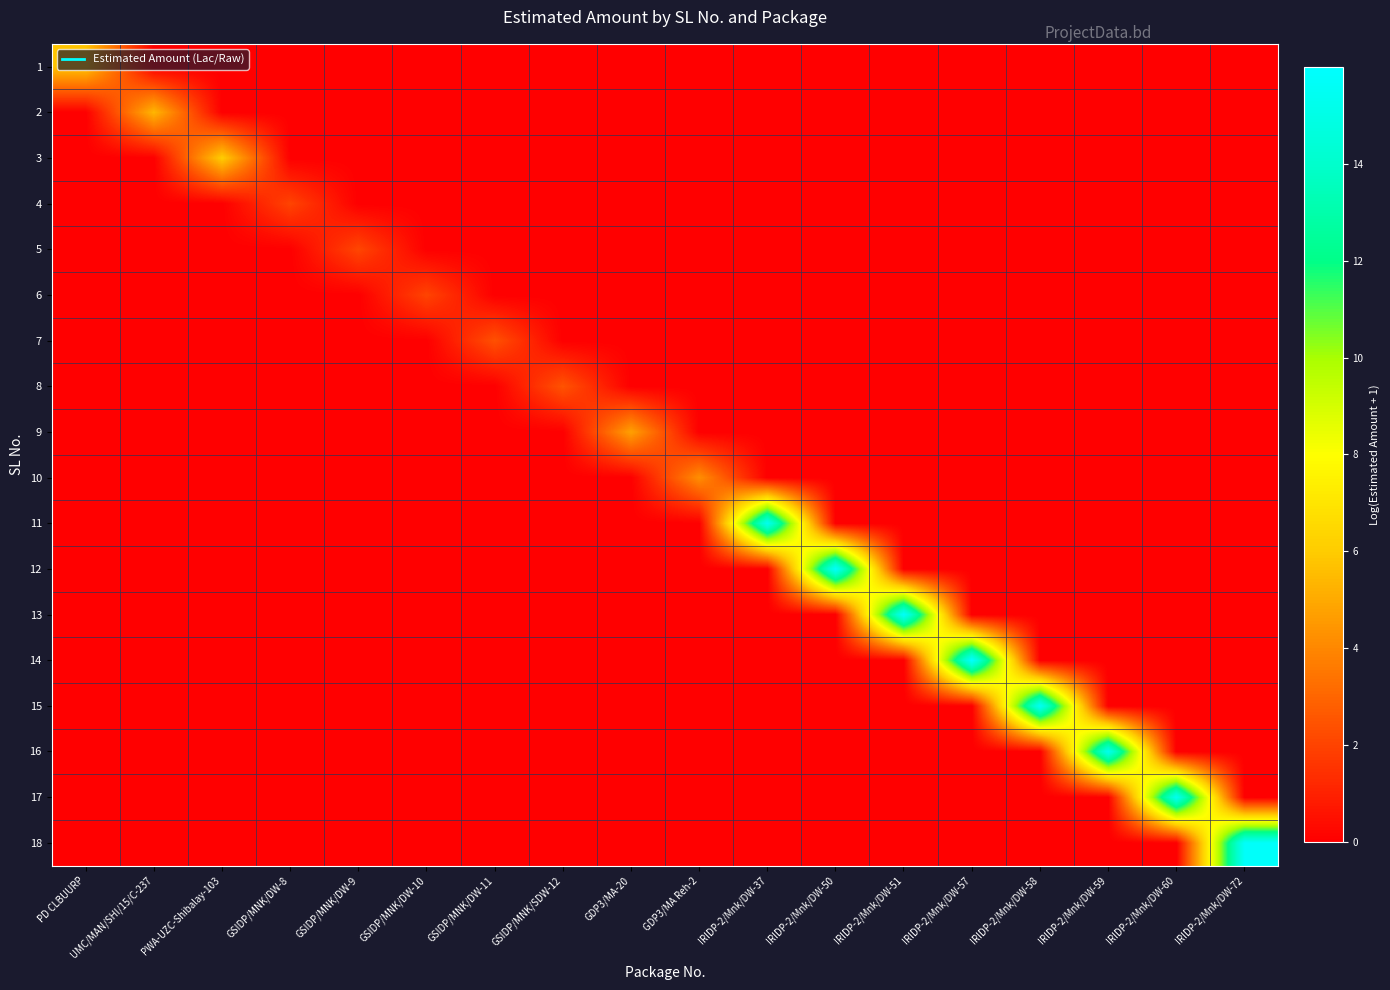

Reading left to right, extract all data points from this chart.

1: PD CLBUURP=5.8	UMC/MAN/SHI/15/C-237=0.0	PWA-UZC-Shibalay-103=0.0	GSIDP/MNK/DW-8=0.0	GSIDP/MNK/DW-9=0.0	GSIDP/MNK/DW-10=0.0	GSIDP/MNK/DW-11=0.0	GSIDP/MNK/SDW-12=0.0	GDP3/MA-20=0.0	GDP3/MA Reh-2=0.0	IRIDP-2/Mnk/DW-37=0.0	IRIDP-2/Mnk/DW-50=0.0	IRIDP-2/Mnk/DW-51=0.0	IRIDP-2/Mnk/DW-57=0.0	IRIDP-2/Mnk/DW-58=0.0	IRIDP-2/Mnk/DW-59=0.0	IRIDP-2/Mnk/DW-60=0.0	IRIDP-2/Mnk/DW-72=0.0
2: PD CLBUURP=0.0	UMC/MAN/SHI/15/C-237=5.4	PWA-UZC-Shibalay-103=0.0	GSIDP/MNK/DW-8=0.0	GSIDP/MNK/DW-9=0.0	GSIDP/MNK/DW-10=0.0	GSIDP/MNK/DW-11=0.0	GSIDP/MNK/SDW-12=0.0	GDP3/MA-20=0.0	GDP3/MA Reh-2=0.0	IRIDP-2/Mnk/DW-37=0.0	IRIDP-2/Mnk/DW-50=0.0	IRIDP-2/Mnk/DW-51=0.0	IRIDP-2/Mnk/DW-57=0.0	IRIDP-2/Mnk/DW-58=0.0	IRIDP-2/Mnk/DW-59=0.0	IRIDP-2/Mnk/DW-60=0.0	IRIDP-2/Mnk/DW-72=0.0
3: PD CLBUURP=0.0	UMC/MAN/SHI/15/C-237=0.0	PWA-UZC-Shibalay-103=6.1	GSIDP/MNK/DW-8=0.0	GSIDP/MNK/DW-9=0.0	GSIDP/MNK/DW-10=0.0	GSIDP/MNK/DW-11=0.0	GSIDP/MNK/SDW-12=0.0	GDP3/MA-20=0.0	GDP3/MA Reh-2=0.0	IRIDP-2/Mnk/DW-37=0.0	IRIDP-2/Mnk/DW-50=0.0	IRIDP-2/Mnk/DW-51=0.0	IRIDP-2/Mnk/DW-57=0.0	IRIDP-2/Mnk/DW-58=0.0	IRIDP-2/Mnk/DW-59=0.0	IRIDP-2/Mnk/DW-60=0.0	IRIDP-2/Mnk/DW-72=0.0
4: PD CLBUURP=0.0	UMC/MAN/SHI/15/C-237=0.0	PWA-UZC-Shibalay-103=0.0	GSIDP/MNK/DW-8=2.0	GSIDP/MNK/DW-9=0.0	GSIDP/MNK/DW-10=0.0	GSIDP/MNK/DW-11=0.0	GSIDP/MNK/SDW-12=0.0	GDP3/MA-20=0.0	GDP3/MA Reh-2=0.0	IRIDP-2/Mnk/DW-37=0.0	IRIDP-2/Mnk/DW-50=0.0	IRIDP-2/Mnk/DW-51=0.0	IRIDP-2/Mnk/DW-57=0.0	IRIDP-2/Mnk/DW-58=0.0	IRIDP-2/Mnk/DW-59=0.0	IRIDP-2/Mnk/DW-60=0.0	IRIDP-2/Mnk/DW-72=0.0
5: PD CLBUURP=0.0	UMC/MAN/SHI/15/C-237=0.0	PWA-UZC-Shibalay-103=0.0	GSIDP/MNK/DW-8=0.0	GSIDP/MNK/DW-9=2.1	GSIDP/MNK/DW-10=0.0	GSIDP/MNK/DW-11=0.0	GSIDP/MNK/SDW-12=0.0	GDP3/MA-20=0.0	GDP3/MA Reh-2=0.0	IRIDP-2/Mnk/DW-37=0.0	IRIDP-2/Mnk/DW-50=0.0	IRIDP-2/Mnk/DW-51=0.0	IRIDP-2/Mnk/DW-57=0.0	IRIDP-2/Mnk/DW-58=0.0	IRIDP-2/Mnk/DW-59=0.0	IRIDP-2/Mnk/DW-60=0.0	IRIDP-2/Mnk/DW-72=0.0
6: PD CLBUURP=0.0	UMC/MAN/SHI/15/C-237=0.0	PWA-UZC-Shibalay-103=0.0	GSIDP/MNK/DW-8=0.0	GSIDP/MNK/DW-9=0.0	GSIDP/MNK/DW-10=2.0	GSIDP/MNK/DW-11=0.0	GSIDP/MNK/SDW-12=0.0	GDP3/MA-20=0.0	GDP3/MA Reh-2=0.0	IRIDP-2/Mnk/DW-37=0.0	IRIDP-2/Mnk/DW-50=0.0	IRIDP-2/Mnk/DW-51=0.0	IRIDP-2/Mnk/DW-57=0.0	IRIDP-2/Mnk/DW-58=0.0	IRIDP-2/Mnk/DW-59=0.0	IRIDP-2/Mnk/DW-60=0.0	IRIDP-2/Mnk/DW-72=0.0
7: PD CLBUURP=0.0	UMC/MAN/SHI/15/C-237=0.0	PWA-UZC-Shibalay-103=0.0	GSIDP/MNK/DW-8=0.0	GSIDP/MNK/DW-9=0.0	GSIDP/MNK/DW-10=0.0	GSIDP/MNK/DW-11=2.4	GSIDP/MNK/SDW-12=0.0	GDP3/MA-20=0.0	GDP3/MA Reh-2=0.0	IRIDP-2/Mnk/DW-37=0.0	IRIDP-2/Mnk/DW-50=0.0	IRIDP-2/Mnk/DW-51=0.0	IRIDP-2/Mnk/DW-57=0.0	IRIDP-2/Mnk/DW-58=0.0	IRIDP-2/Mnk/DW-59=0.0	IRIDP-2/Mnk/DW-60=0.0	IRIDP-2/Mnk/DW-72=0.0
8: PD CLBUURP=0.0	UMC/MAN/SHI/15/C-237=0.0	PWA-UZC-Shibalay-103=0.0	GSIDP/MNK/DW-8=0.0	GSIDP/MNK/DW-9=0.0	GSIDP/MNK/DW-10=0.0	GSIDP/MNK/DW-11=0.0	GSIDP/MNK/SDW-12=2.5	GDP3/MA-20=0.0	GDP3/MA Reh-2=0.0	IRIDP-2/Mnk/DW-37=0.0	IRIDP-2/Mnk/DW-50=0.0	IRIDP-2/Mnk/DW-51=0.0	IRIDP-2/Mnk/DW-57=0.0	IRIDP-2/Mnk/DW-58=0.0	IRIDP-2/Mnk/DW-59=0.0	IRIDP-2/Mnk/DW-60=0.0	IRIDP-2/Mnk/DW-72=0.0
9: PD CLBUURP=0.0	UMC/MAN/SHI/15/C-237=0.0	PWA-UZC-Shibalay-103=0.0	GSIDP/MNK/DW-8=0.0	GSIDP/MNK/DW-9=0.0	GSIDP/MNK/DW-10=0.0	GSIDP/MNK/DW-11=0.0	GSIDP/MNK/SDW-12=0.0	GDP3/MA-20=4.8	GDP3/MA Reh-2=0.0	IRIDP-2/Mnk/DW-37=0.0	IRIDP-2/Mnk/DW-50=0.0	IRIDP-2/Mnk/DW-51=0.0	IRIDP-2/Mnk/DW-57=0.0	IRIDP-2/Mnk/DW-58=0.0	IRIDP-2/Mnk/DW-59=0.0	IRIDP-2/Mnk/DW-60=0.0	IRIDP-2/Mnk/DW-72=0.0
10: PD CLBUURP=0.0	UMC/MAN/SHI/15/C-237=0.0	PWA-UZC-Shibalay-103=0.0	GSIDP/MNK/DW-8=0.0	GSIDP/MNK/DW-9=0.0	GSIDP/MNK/DW-10=0.0	GSIDP/MNK/DW-11=0.0	GSIDP/MNK/SDW-12=0.0	GDP3/MA-20=0.0	GDP3/MA Reh-2=4.2	IRIDP-2/Mnk/DW-37=0.0	IRIDP-2/Mnk/DW-50=0.0	IRIDP-2/Mnk/DW-51=0.0	IRIDP-2/Mnk/DW-57=0.0	IRIDP-2/Mnk/DW-58=0.0	IRIDP-2/Mnk/DW-59=0.0	IRIDP-2/Mnk/DW-60=0.0	IRIDP-2/Mnk/DW-72=0.0
11: PD CLBUURP=0.0	UMC/MAN/SHI/15/C-237=0.0	PWA-UZC-Shibalay-103=0.0	GSIDP/MNK/DW-8=0.0	GSIDP/MNK/DW-9=0.0	GSIDP/MNK/DW-10=0.0	GSIDP/MNK/DW-11=0.0	GSIDP/MNK/SDW-12=0.0	GDP3/MA-20=0.0	GDP3/MA Reh-2=0.0	IRIDP-2/Mnk/DW-37=15.4	IRIDP-2/Mnk/DW-50=0.0	IRIDP-2/Mnk/DW-51=0.0	IRIDP-2/Mnk/DW-57=0.0	IRIDP-2/Mnk/DW-58=0.0	IRIDP-2/Mnk/DW-59=0.0	IRIDP-2/Mnk/DW-60=0.0	IRIDP-2/Mnk/DW-72=0.0
12: PD CLBUURP=0.0	UMC/MAN/SHI/15/C-237=0.0	PWA-UZC-Shibalay-103=0.0	GSIDP/MNK/DW-8=0.0	GSIDP/MNK/DW-9=0.0	GSIDP/MNK/DW-10=0.0	GSIDP/MNK/DW-11=0.0	GSIDP/MNK/SDW-12=0.0	GDP3/MA-20=0.0	GDP3/MA Reh-2=0.0	IRIDP-2/Mnk/DW-37=0.0	IRIDP-2/Mnk/DW-50=15.8	IRIDP-2/Mnk/DW-51=0.0	IRIDP-2/Mnk/DW-57=0.0	IRIDP-2/Mnk/DW-58=0.0	IRIDP-2/Mnk/DW-59=0.0	IRIDP-2/Mnk/DW-60=0.0	IRIDP-2/Mnk/DW-72=0.0
13: PD CLBUURP=0.0	UMC/MAN/SHI/15/C-237=0.0	PWA-UZC-Shibalay-103=0.0	GSIDP/MNK/DW-8=0.0	GSIDP/MNK/DW-9=0.0	GSIDP/MNK/DW-10=0.0	GSIDP/MNK/DW-11=0.0	GSIDP/MNK/SDW-12=0.0	GDP3/MA-20=0.0	GDP3/MA Reh-2=0.0	IRIDP-2/Mnk/DW-37=0.0	IRIDP-2/Mnk/DW-50=0.0	IRIDP-2/Mnk/DW-51=15.8	IRIDP-2/Mnk/DW-57=0.0	IRIDP-2/Mnk/DW-58=0.0	IRIDP-2/Mnk/DW-59=0.0	IRIDP-2/Mnk/DW-60=0.0	IRIDP-2/Mnk/DW-72=0.0
14: PD CLBUURP=0.0	UMC/MAN/SHI/15/C-237=0.0	PWA-UZC-Shibalay-103=0.0	GSIDP/MNK/DW-8=0.0	GSIDP/MNK/DW-9=0.0	GSIDP/MNK/DW-10=0.0	GSIDP/MNK/DW-11=0.0	GSIDP/MNK/SDW-12=0.0	GDP3/MA-20=0.0	GDP3/MA Reh-2=0.0	IRIDP-2/Mnk/DW-37=0.0	IRIDP-2/Mnk/DW-50=0.0	IRIDP-2/Mnk/DW-51=0.0	IRIDP-2/Mnk/DW-57=16.0	IRIDP-2/Mnk/DW-58=0.0	IRIDP-2/Mnk/DW-59=0.0	IRIDP-2/Mnk/DW-60=0.0	IRIDP-2/Mnk/DW-72=0.0
15: PD CLBUURP=0.0	UMC/MAN/SHI/15/C-237=0.0	PWA-UZC-Shibalay-103=0.0	GSIDP/MNK/DW-8=0.0	GSIDP/MNK/DW-9=0.0	GSIDP/MNK/DW-10=0.0	GSIDP/MNK/DW-11=0.0	GSIDP/MNK/SDW-12=0.0	GDP3/MA-20=0.0	GDP3/MA Reh-2=0.0	IRIDP-2/Mnk/DW-37=0.0	IRIDP-2/Mnk/DW-50=0.0	IRIDP-2/Mnk/DW-51=0.0	IRIDP-2/Mnk/DW-57=0.0	IRIDP-2/Mnk/DW-58=15.6	IRIDP-2/Mnk/DW-59=0.0	IRIDP-2/Mnk/DW-60=0.0	IRIDP-2/Mnk/DW-72=0.0
16: PD CLBUURP=0.0	UMC/MAN/SHI/15/C-237=0.0	PWA-UZC-Shibalay-103=0.0	GSIDP/MNK/DW-8=0.0	GSIDP/MNK/DW-9=0.0	GSIDP/MNK/DW-10=0.0	GSIDP/MNK/DW-11=0.0	GSIDP/MNK/SDW-12=0.0	GDP3/MA-20=0.0	GDP3/MA Reh-2=0.0	IRIDP-2/Mnk/DW-37=0.0	IRIDP-2/Mnk/DW-50=0.0	IRIDP-2/Mnk/DW-51=0.0	IRIDP-2/Mnk/DW-57=0.0	IRIDP-2/Mnk/DW-58=0.0	IRIDP-2/Mnk/DW-59=15.3	IRIDP-2/Mnk/DW-60=0.0	IRIDP-2/Mnk/DW-72=0.0
17: PD CLBUURP=0.0	UMC/MAN/SHI/15/C-237=0.0	PWA-UZC-Shibalay-103=0.0	GSIDP/MNK/DW-8=0.0	GSIDP/MNK/DW-9=0.0	GSIDP/MNK/DW-10=0.0	GSIDP/MNK/DW-11=0.0	GSIDP/MNK/SDW-12=0.0	GDP3/MA-20=0.0	GDP3/MA Reh-2=0.0	IRIDP-2/Mnk/DW-37=0.0	IRIDP-2/Mnk/DW-50=0.0	IRIDP-2/Mnk/DW-51=0.0	IRIDP-2/Mnk/DW-57=0.0	IRIDP-2/Mnk/DW-58=0.0	IRIDP-2/Mnk/DW-59=0.0	IRIDP-2/Mnk/DW-60=15.4	IRIDP-2/Mnk/DW-72=0.0
18: PD CLBUURP=0.0	UMC/MAN/SHI/15/C-237=0.0	PWA-UZC-Shibalay-103=0.0	GSIDP/MNK/DW-8=0.0	GSIDP/MNK/DW-9=0.0	GSIDP/MNK/DW-10=0.0	GSIDP/MNK/DW-11=0.0	GSIDP/MNK/SDW-12=0.0	GDP3/MA-20=0.0	GDP3/MA Reh-2=0.0	IRIDP-2/Mnk/DW-37=0.0	IRIDP-2/Mnk/DW-50=0.0	IRIDP-2/Mnk/DW-51=0.0	IRIDP-2/Mnk/DW-57=0.0	IRIDP-2/Mnk/DW-58=0.0	IRIDP-2/Mnk/DW-59=0.0	IRIDP-2/Mnk/DW-60=0.0	IRIDP-2/Mnk/DW-72=15.8